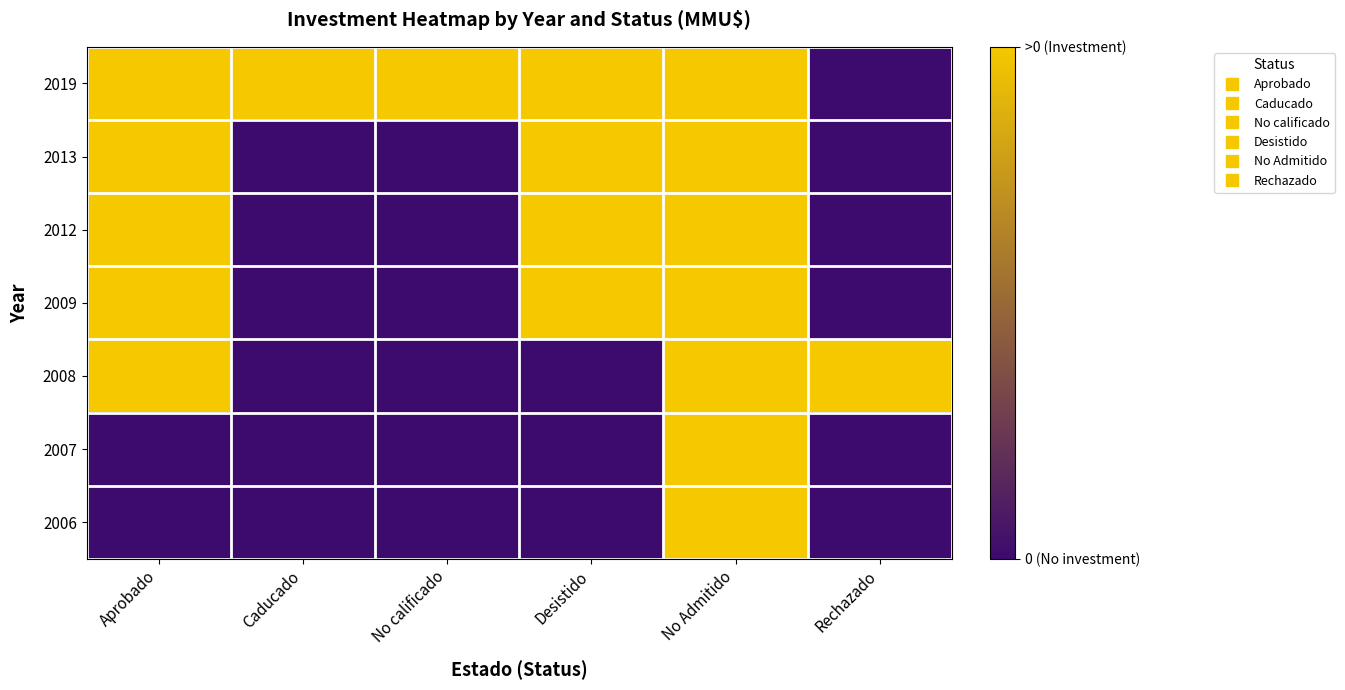

Between No calificado and Aprobado, which is larger?

No calificado